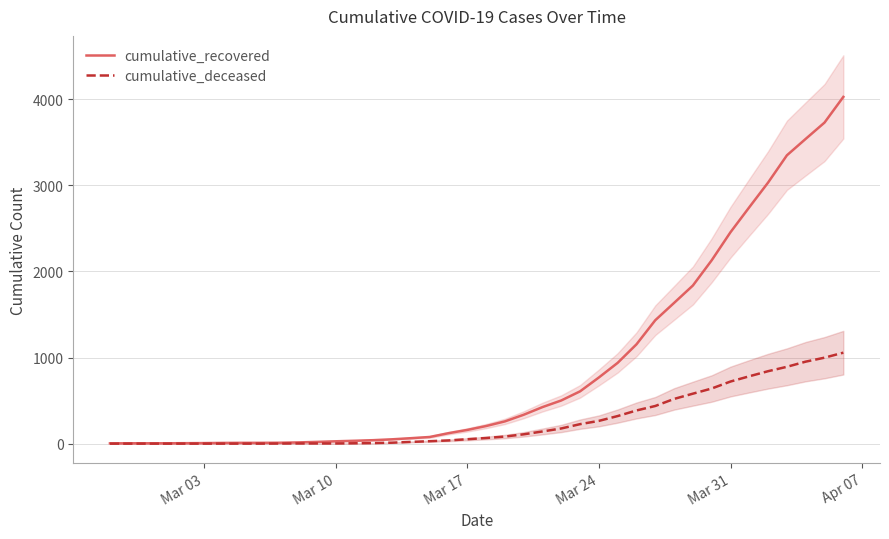

What is the highest value of the cumulative_recovered series?

4026